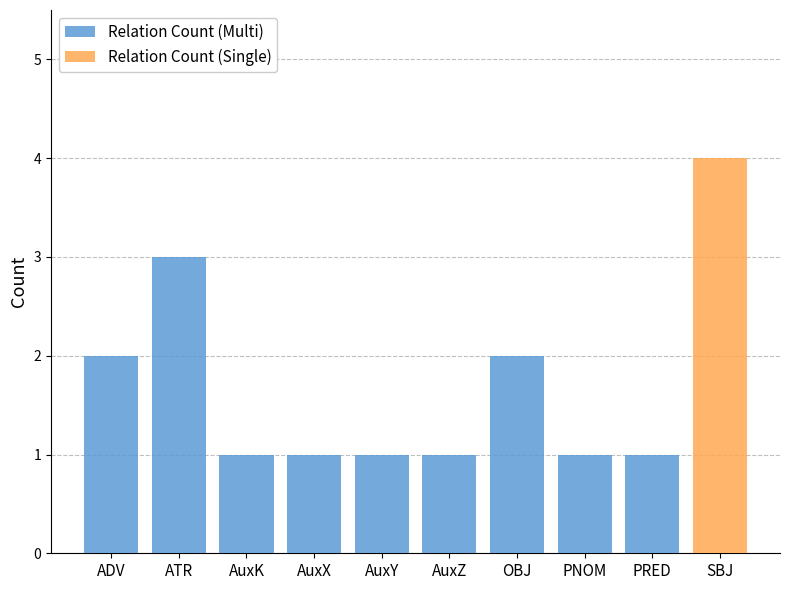

What position from the left is PNOM?

8